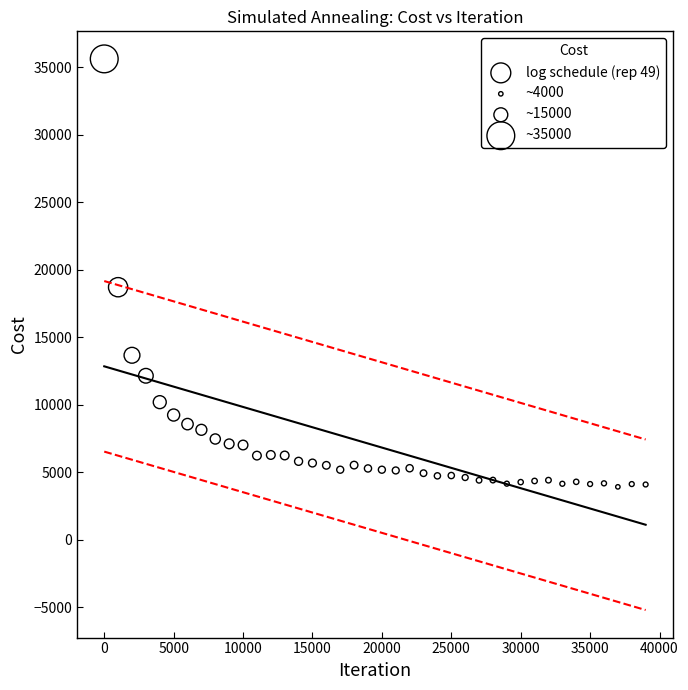

What Y value in the scatter plot is closest to 19760?

18698.6